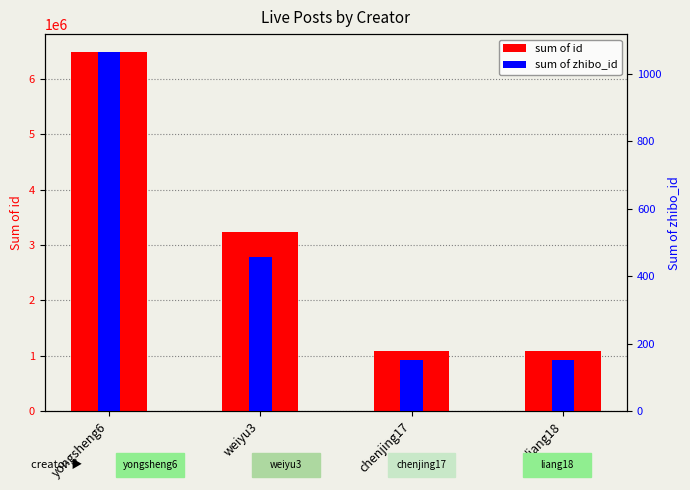

Rank the series by their average value, from highest to lowest.

sum of id, sum of zhibo_id